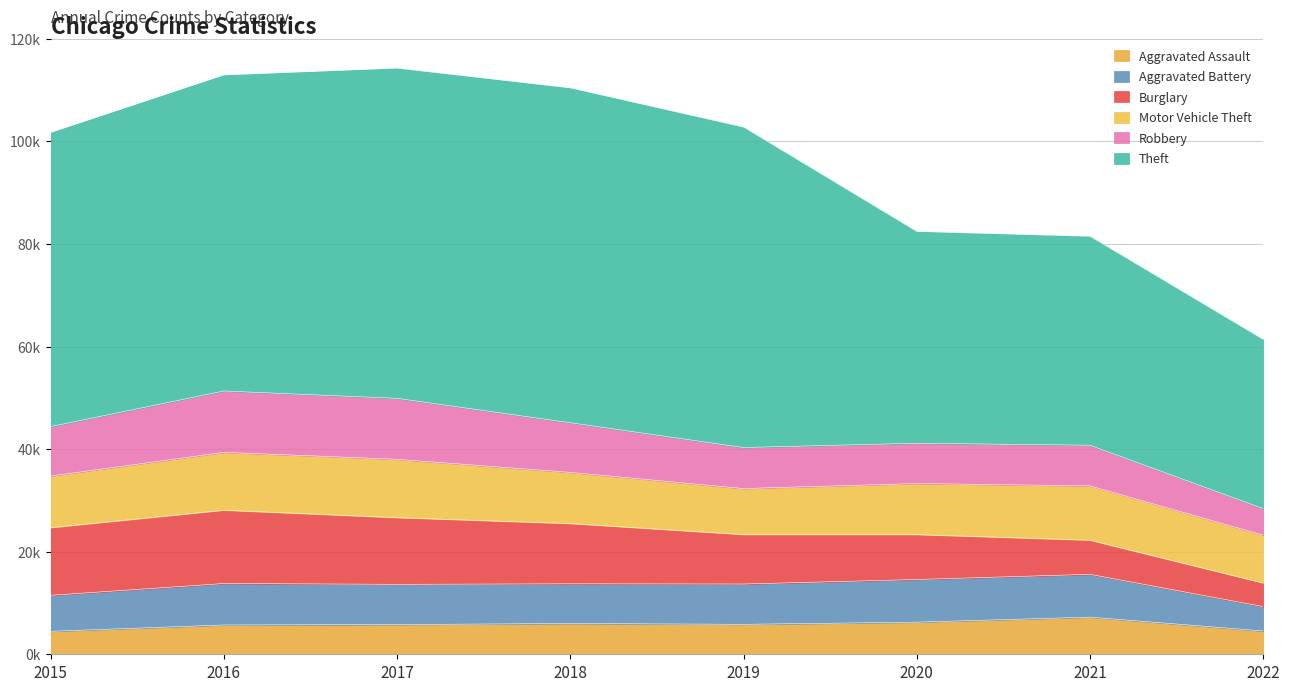

Does the chart display data point markers on the line(s)?

No